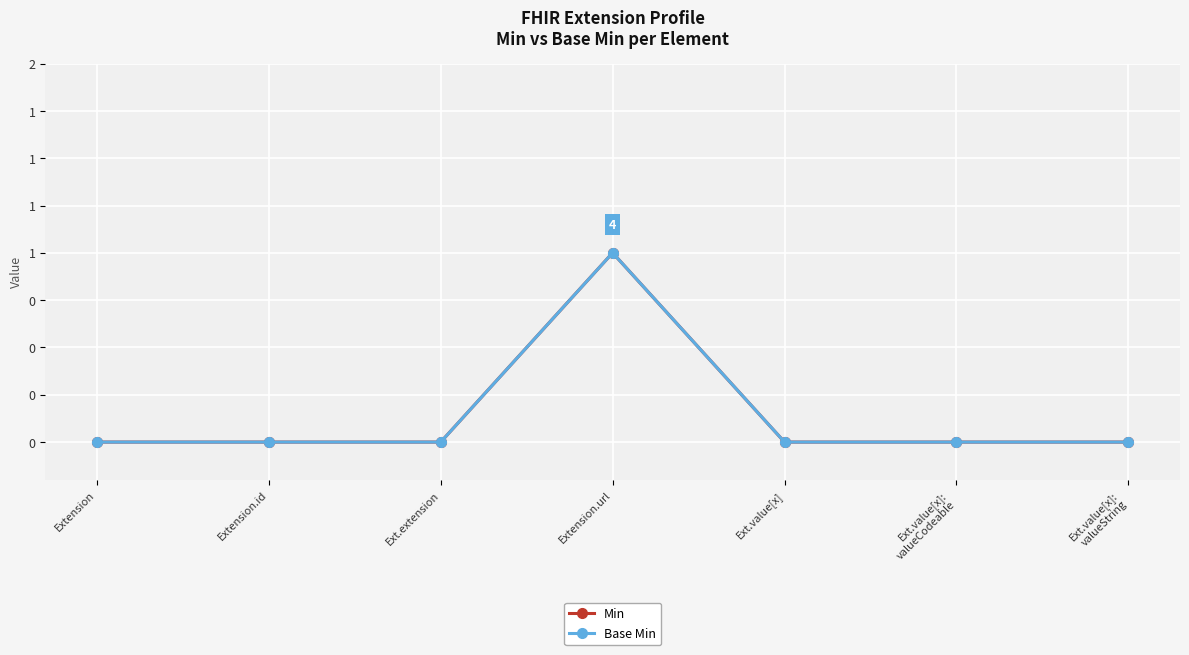

How many interior local peaks does the Min series have?

1